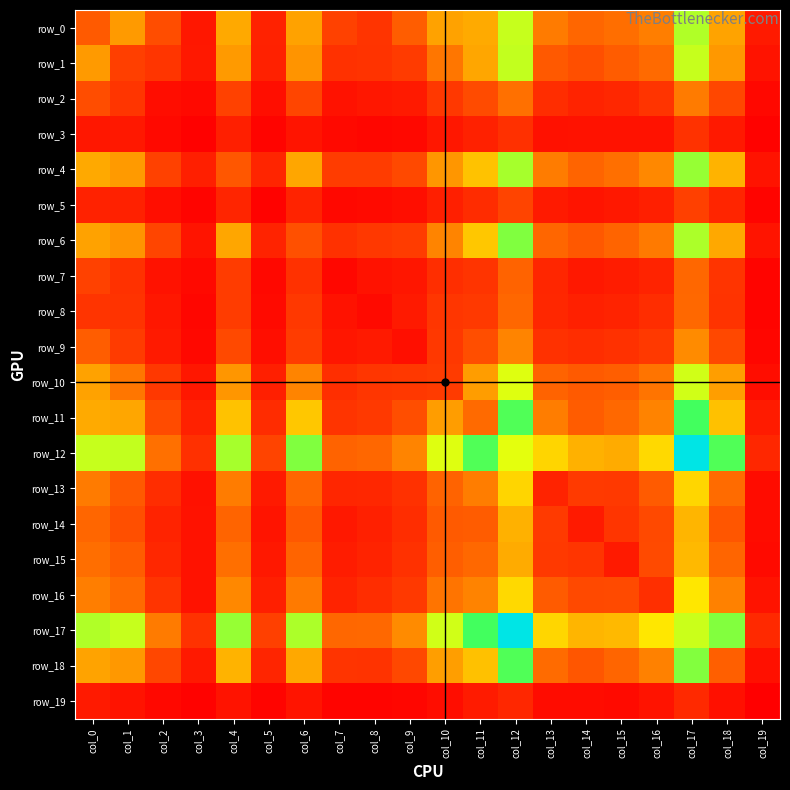

What is the total value across all series at col_4?

7259